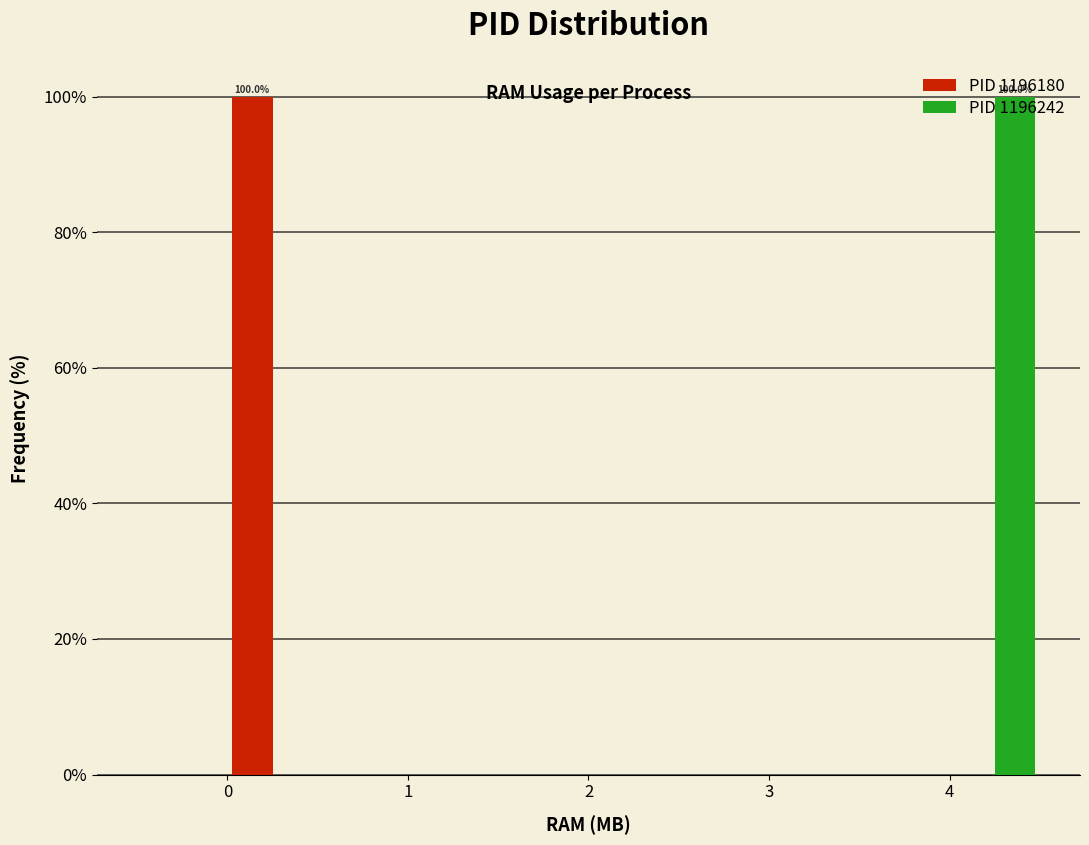

In the PID 1196180 series, which range on the x-axis has the tallest bar?

0.0 to 0.5